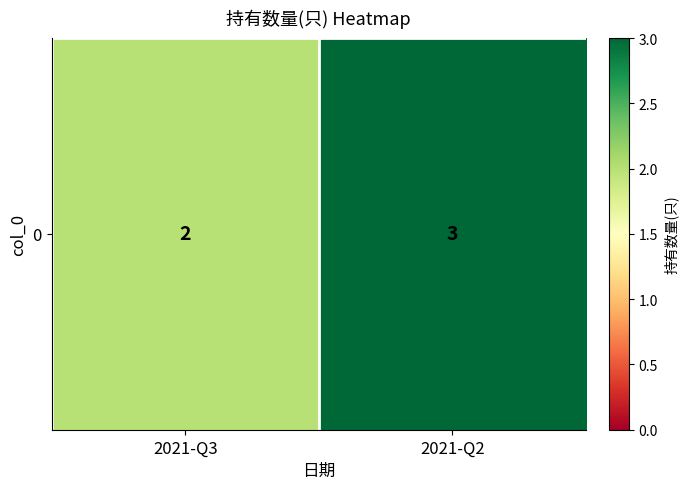

What is the sum of all values?

5